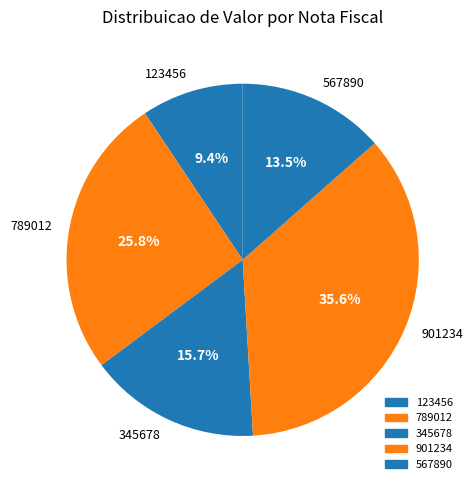

What percentage do 567890 and 345678 together represent?

29.2%